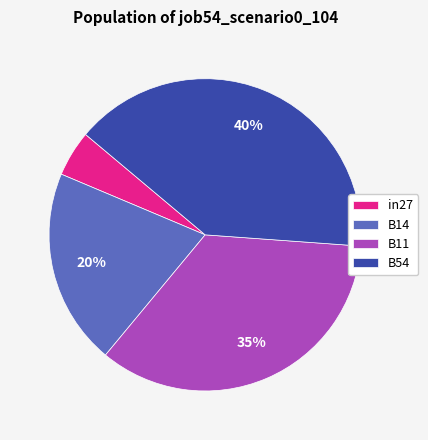

Do B11 and B54 together represent more than half of the pie?

Yes